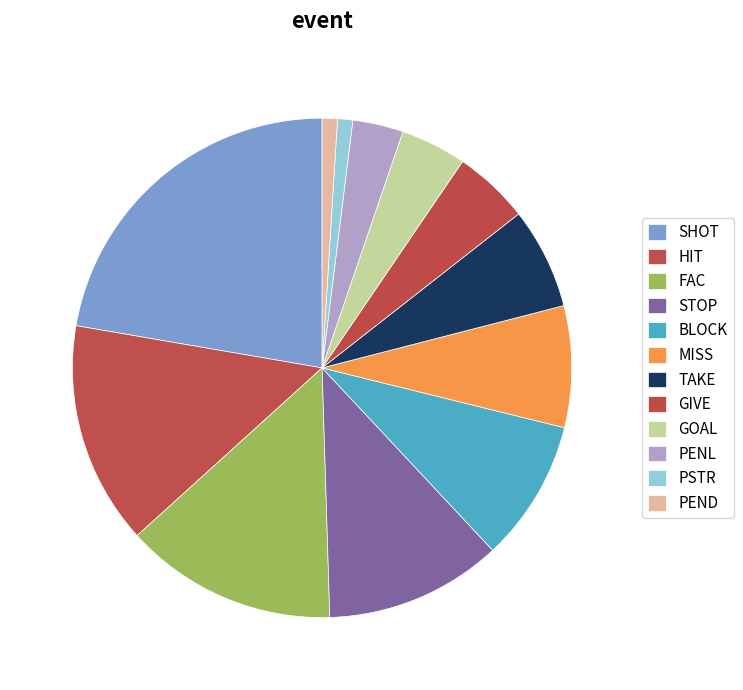

Between GIVE and SHOT, which is larger?

SHOT